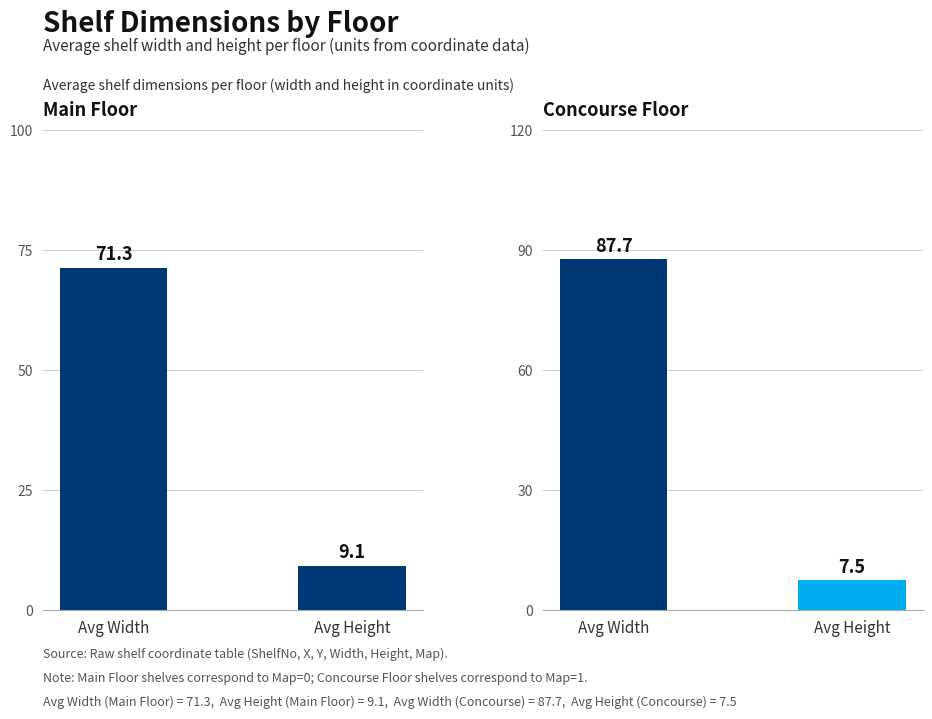

List the series in order of their overall mean, highest first.

Concourse Floor, Main Floor